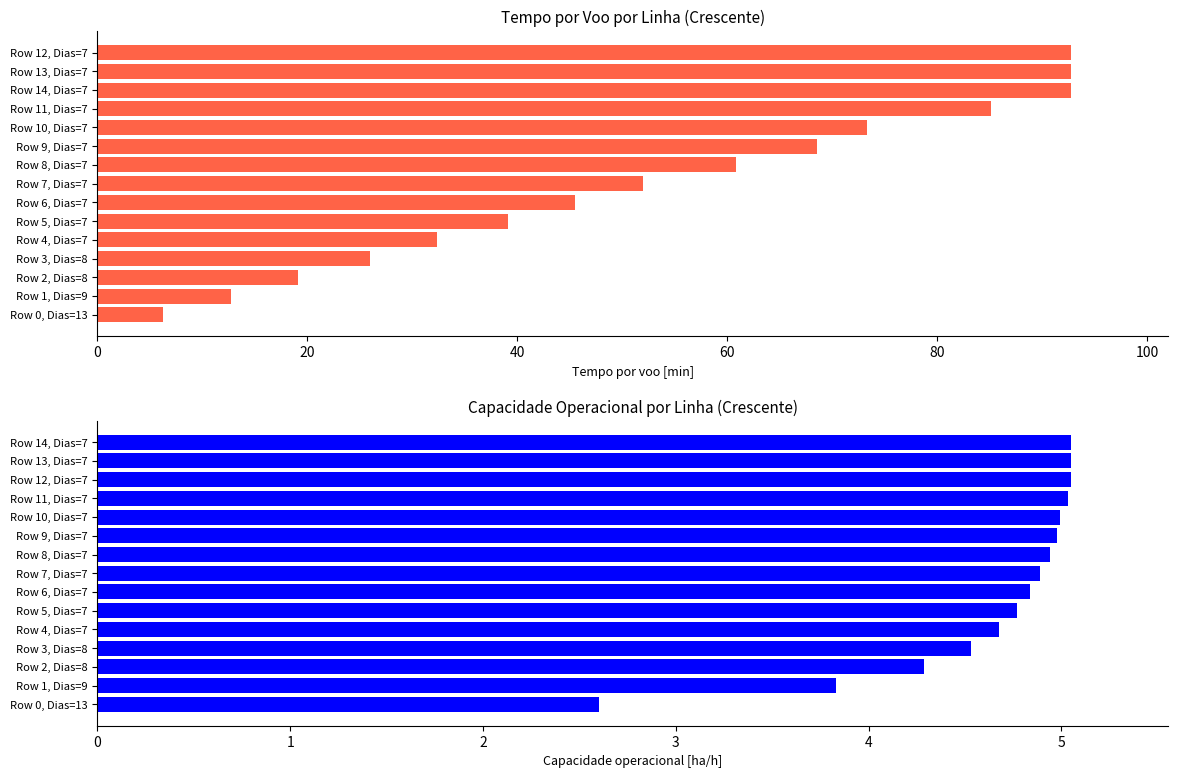

What is the minimum value shown in the chart?

2.6